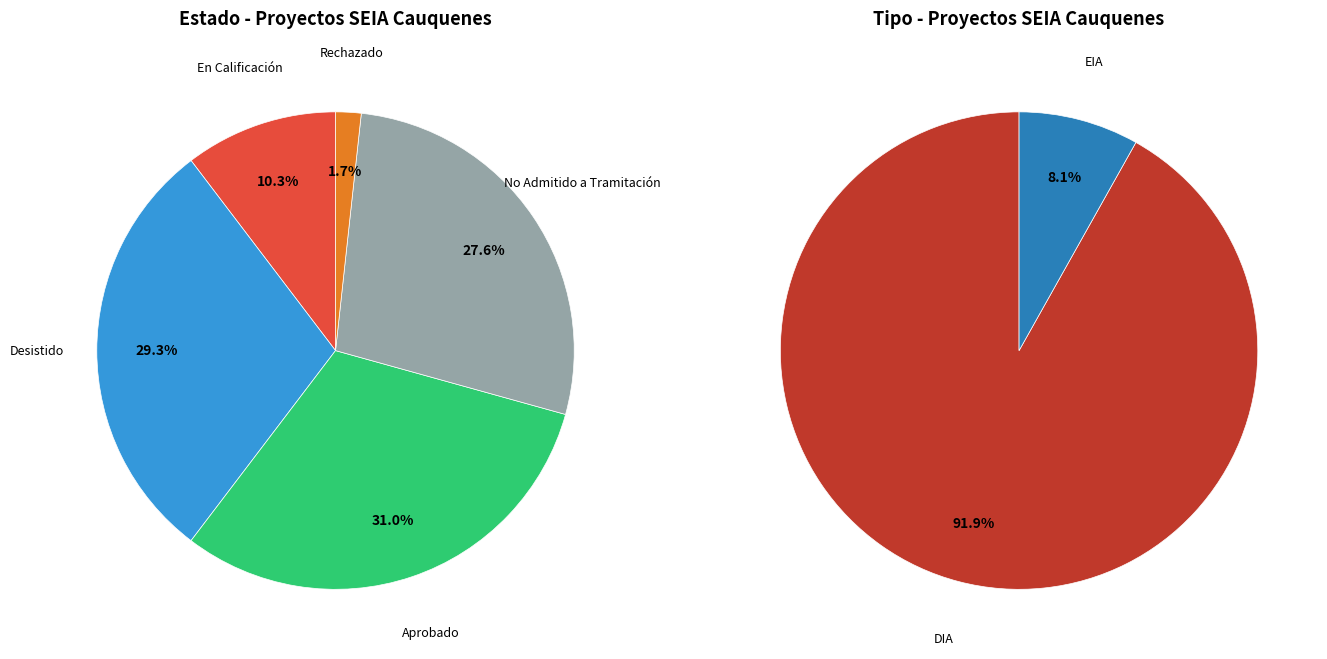

Count the number of slices in the pie.

5